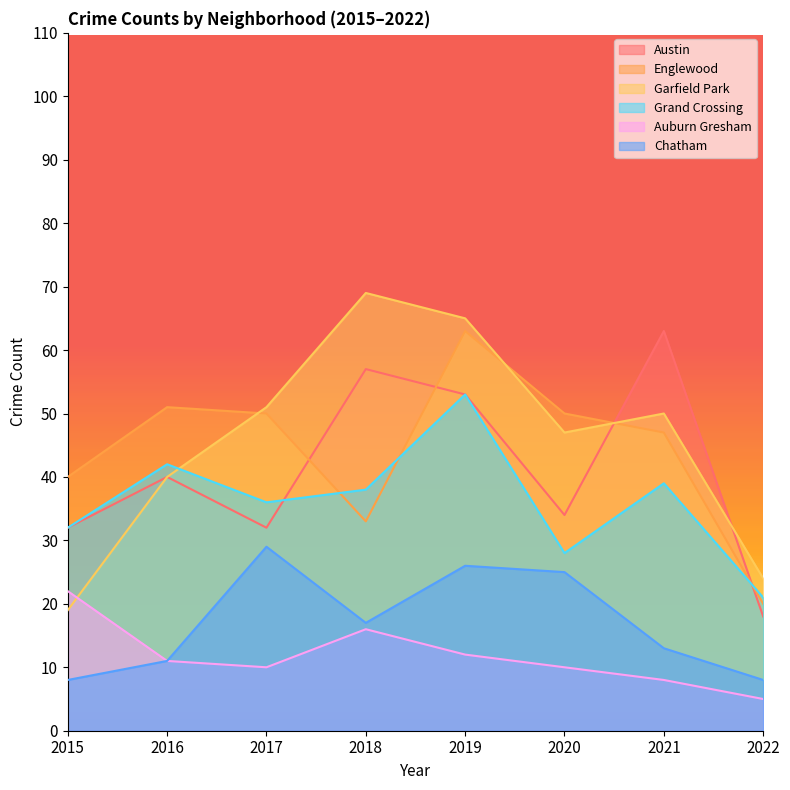

Reading right to left, extract all data points from this chart.

Austin: 2022=18	2021=63	2020=34	2019=53	2018=57	2017=32	2016=40	2015=32
Englewood: 2022=20	2021=47	2020=50	2019=63	2018=33	2017=50	2016=51	2015=40
Garfield Park: 2022=24	2021=50	2020=47	2019=65	2018=69	2017=51	2016=40	2015=19
Grand Crossing: 2022=21	2021=39	2020=28	2019=53	2018=38	2017=36	2016=42	2015=32
Auburn Gresham: 2022=5	2021=8	2020=10	2019=12	2018=16	2017=10	2016=11	2015=22
Chatham: 2022=8	2021=13	2020=25	2019=26	2018=17	2017=29	2016=11	2015=8